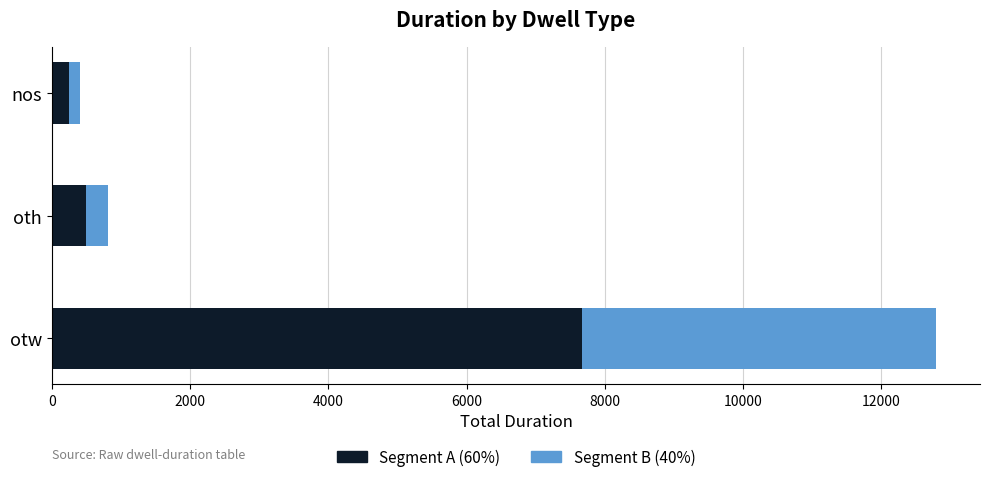

What is the total value across all series at otw?

12792